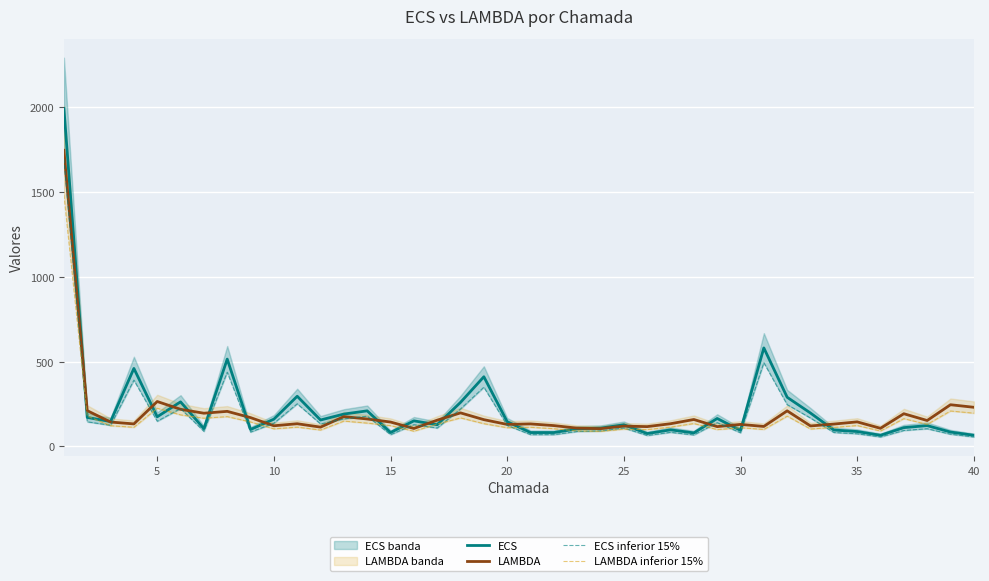

At how many categories does at least one series exceed 1703?

1